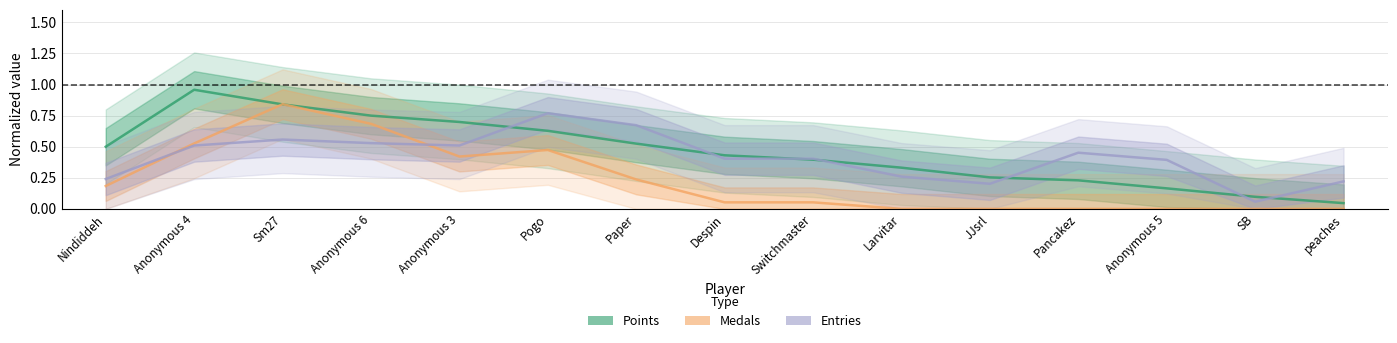

Rank the categories by Points (normalized) value from highest to lowest.

Anonymous 4, Sm27, Anonymous 6, Anonymous 3, Pogo, Paper, Nindiddeh, Despin, Switchmaster, Larvitar, JJsrl, Pancakez, Anonymous 5, SB, peaches